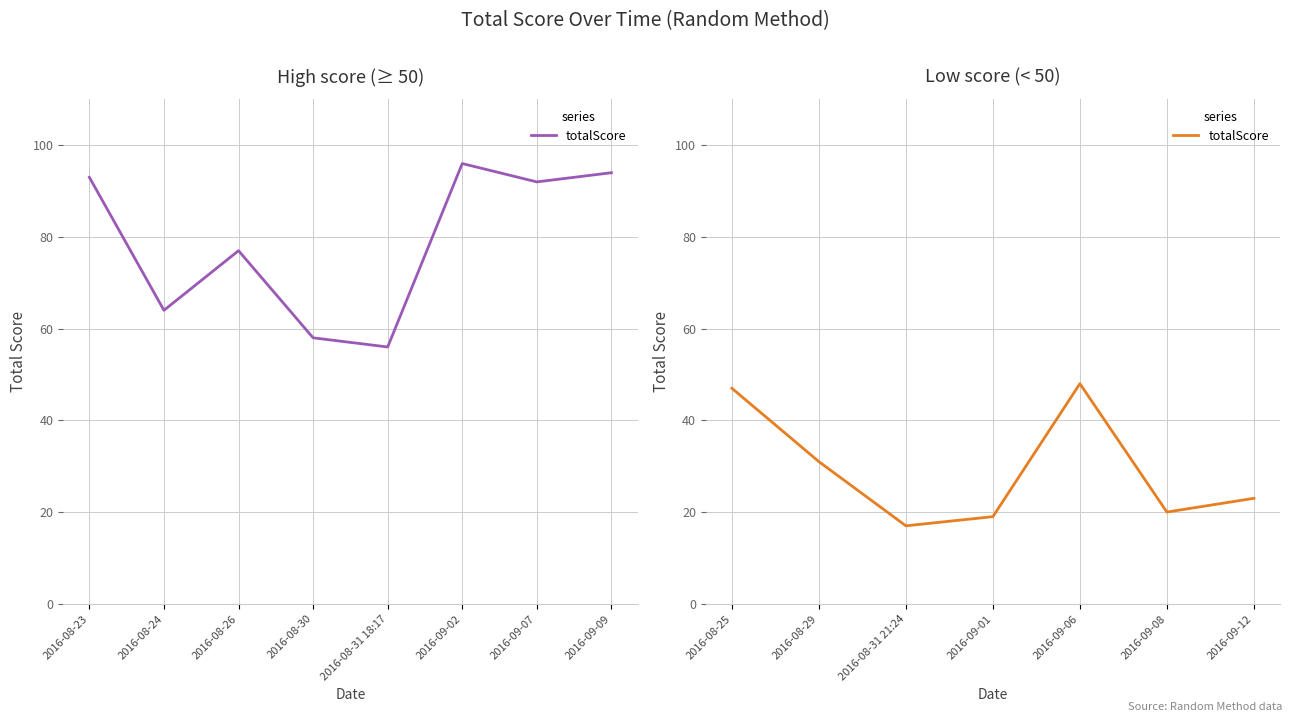

At which label does the data first exceed 23?

2016-08-25